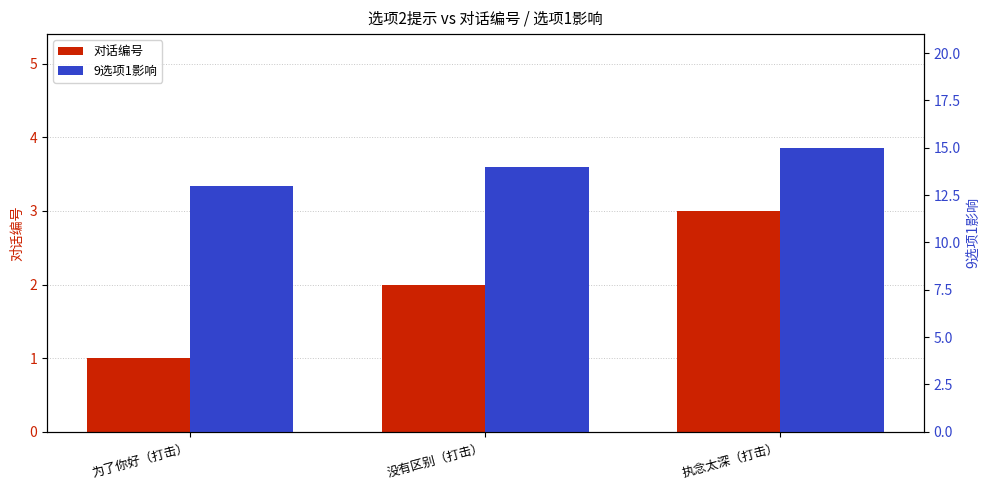

What is the sum of all 9选项1影响 values?

42